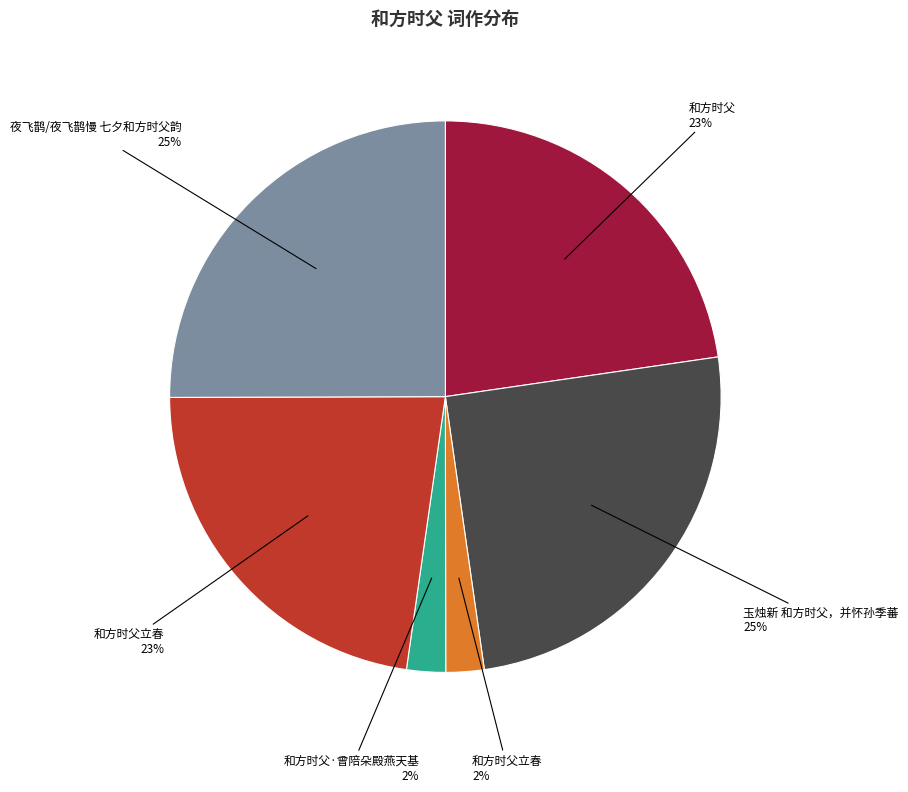

To the nearest percent, what is the difference between the largest and smallest slice percentages?

23%